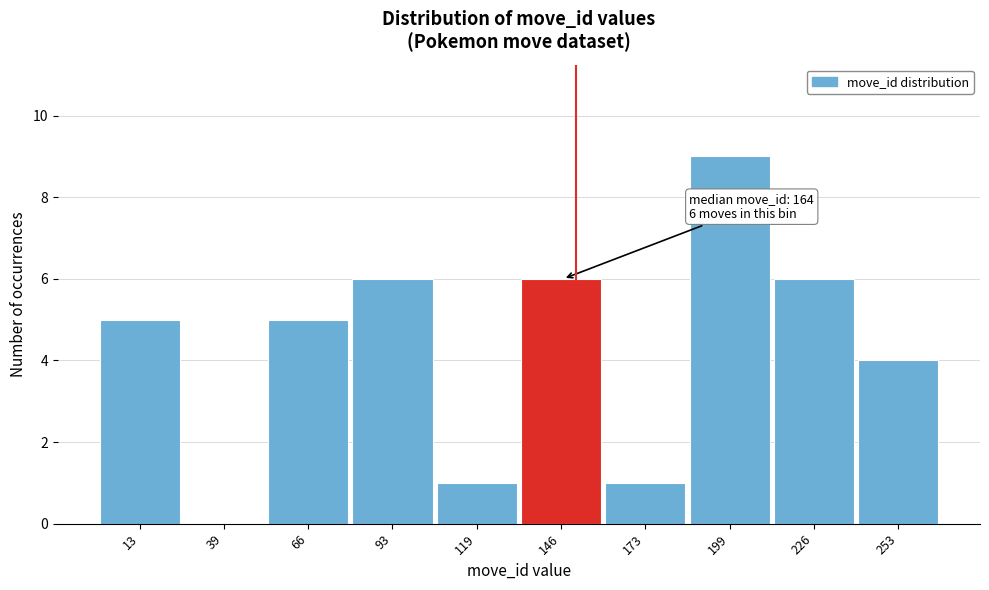

Reading left to right, transcribe all the data shown in this chart.

13=5	39=0	66=5	93=6	119=1	146=6	173=1	199=9	226=6	253=4